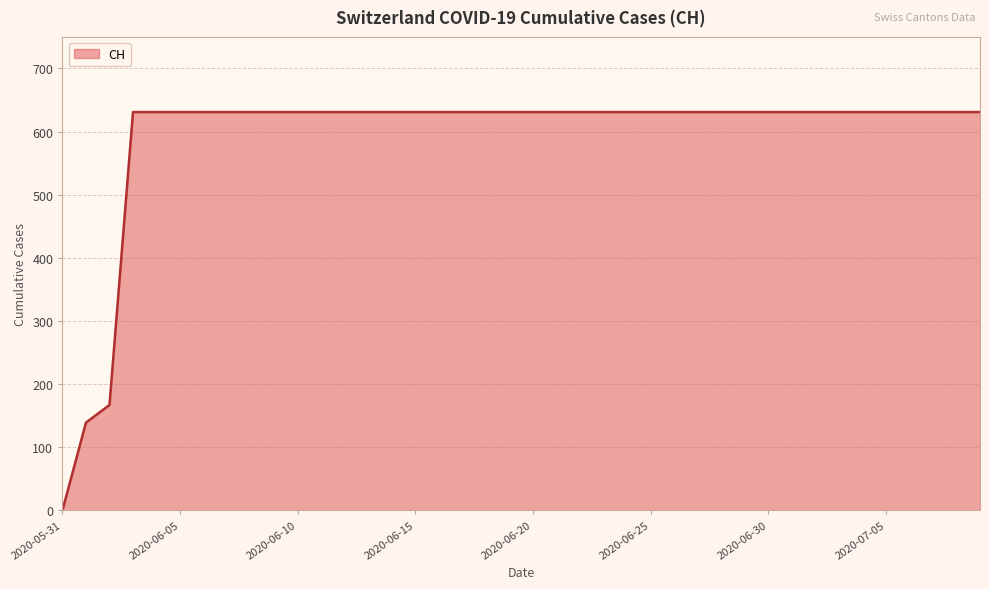

What is the difference between the maximum and minimum values?

631